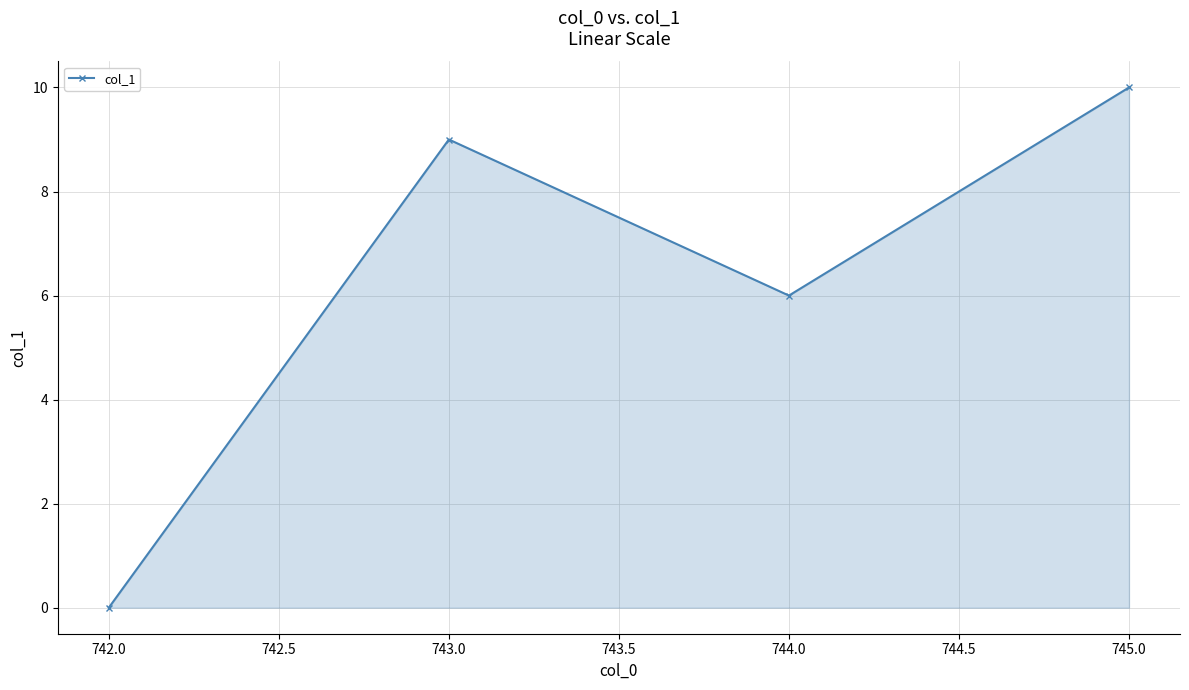

What is the maximum value shown in the chart?

10